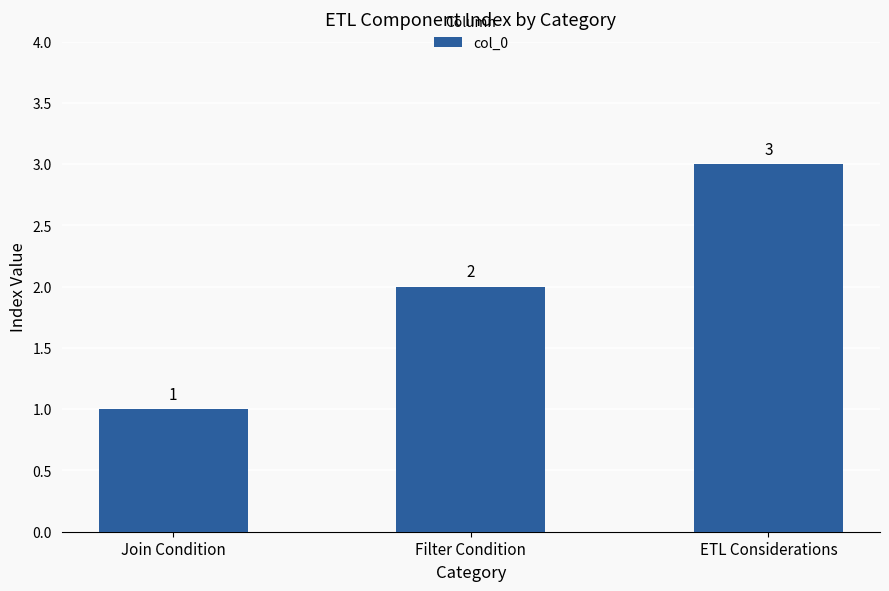

What is the change in value from Join Condition to ETL Considerations?

+2